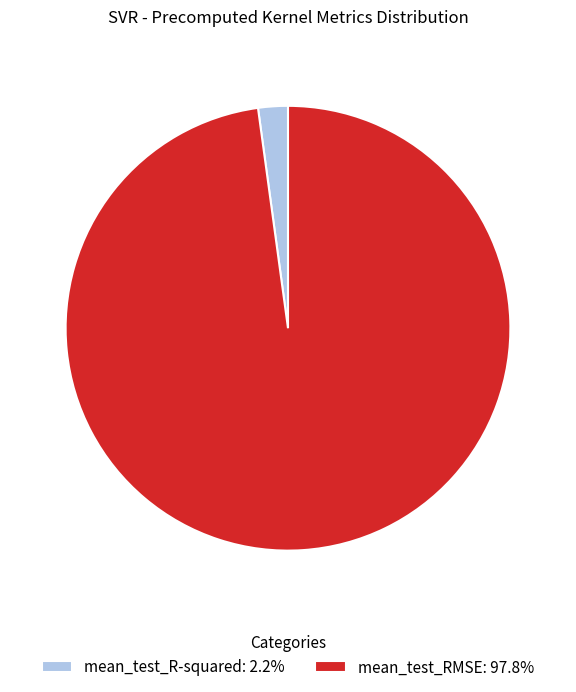

Does any single category account for the majority?

Yes